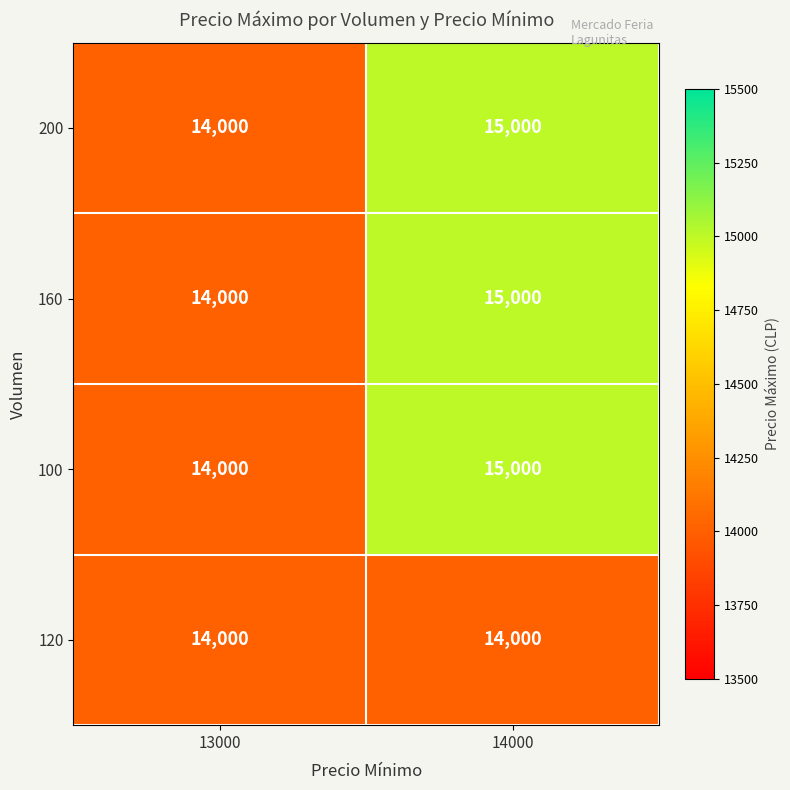

At which label does 160 reach its peak?

14000